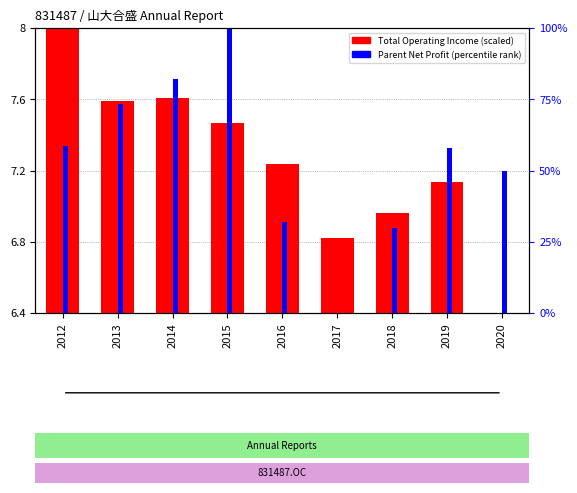

What is the greatest value displayed?

100.0